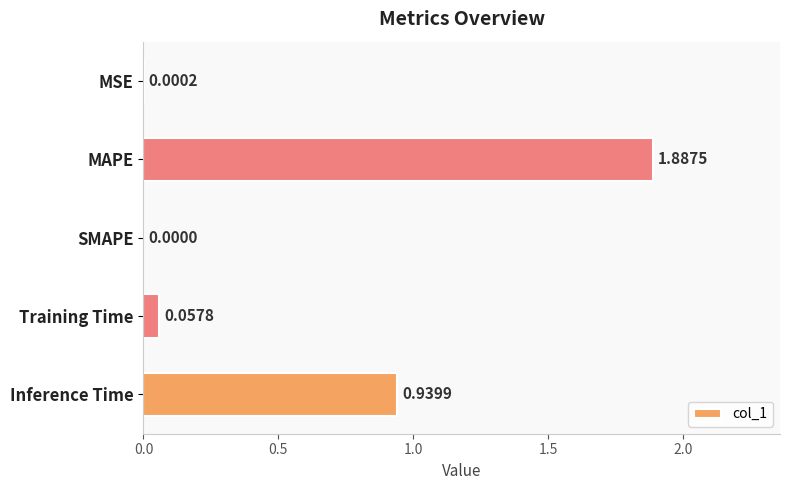

How many values exceed 0?

4